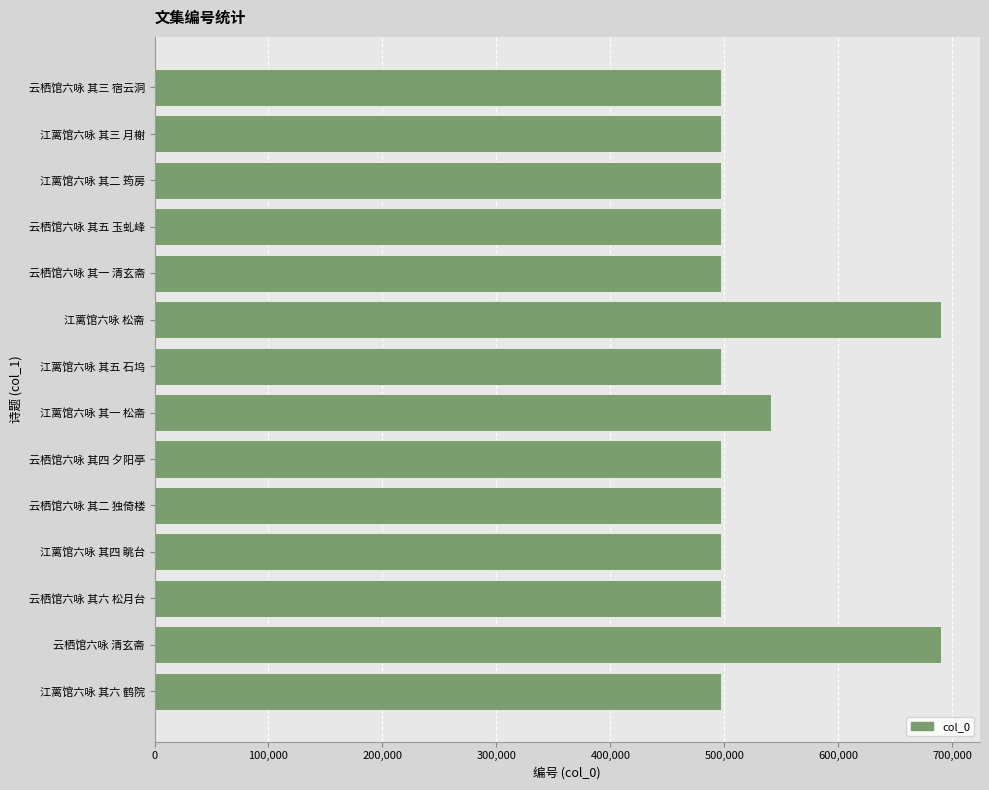

What value does the data have at 江蓠馆六咏 其一 松斋?

541197